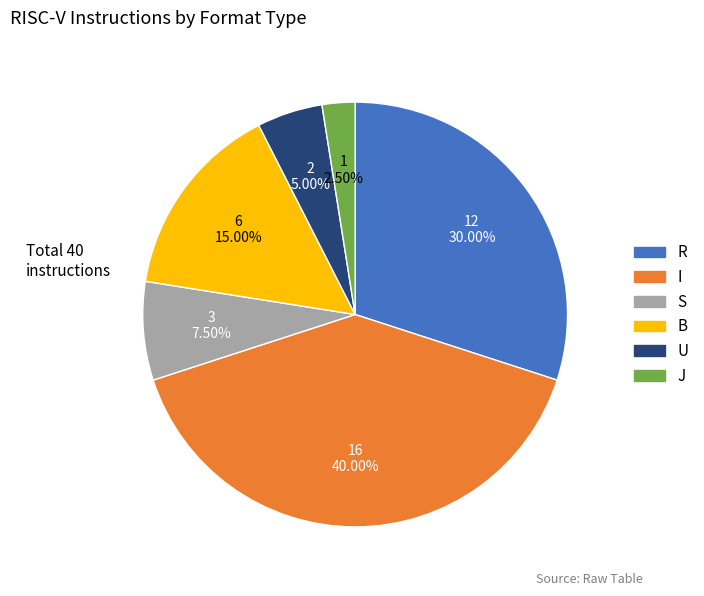

What portion of the pie excludes I?

60.0%